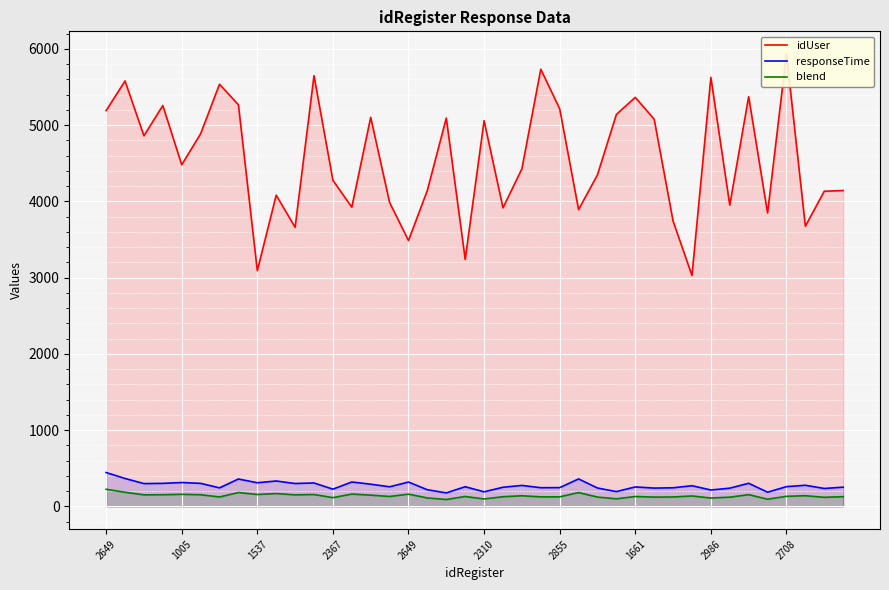

Which series changed the most between 28 and 39?

idUser